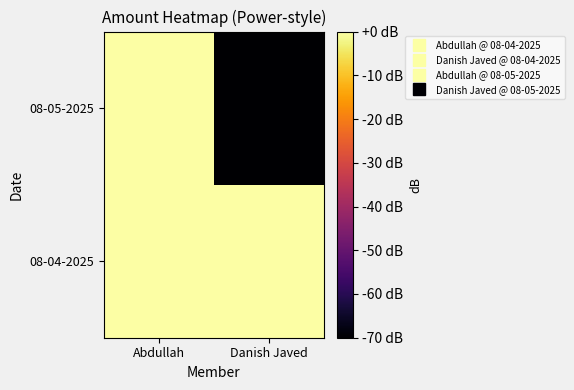

Reading left to right, transcribe all the data shown in this chart.

08-04-2025: Abdullah=-0.1	Danish Javed=-0.1
08-05-2025: Abdullah=0.0	Danish Javed=-147.1